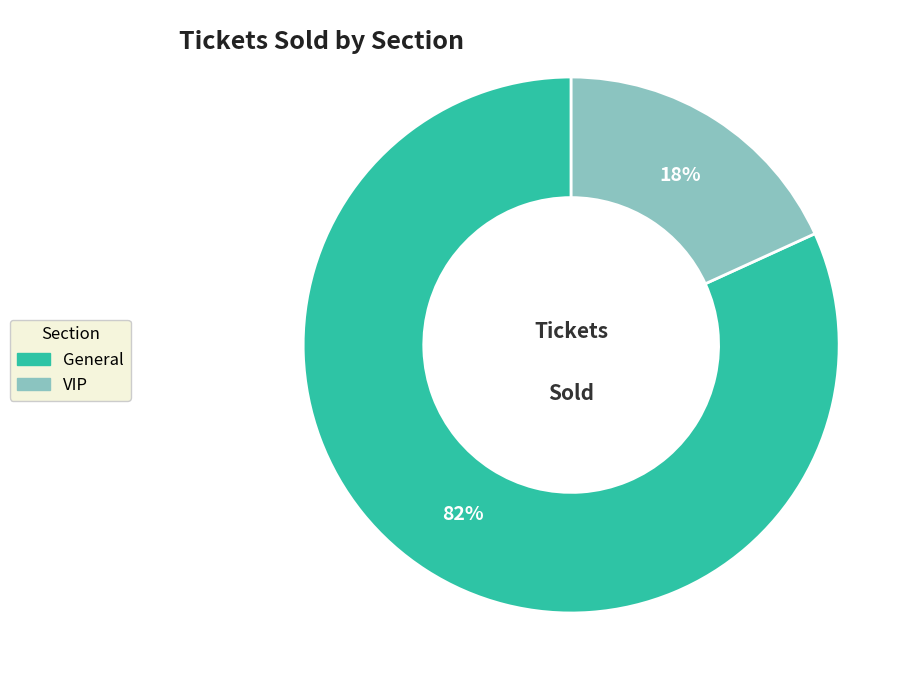

Between VIP and General, which is larger?

General